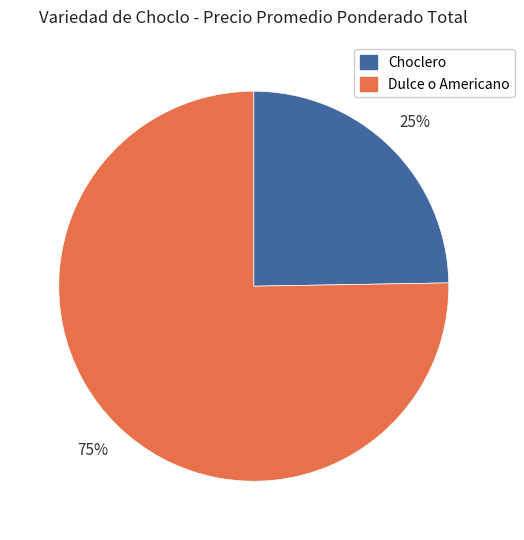

To the nearest percent, what is the combined percentage of Choclero and Dulce o Americano?

100%